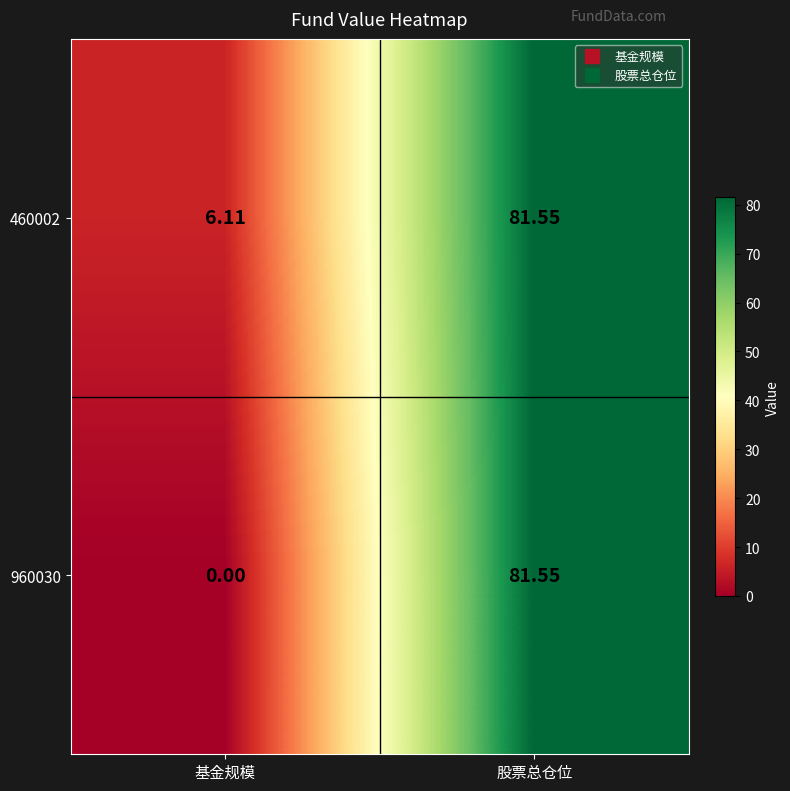

At which category does the chart reach its minimum across all series?

基金规模